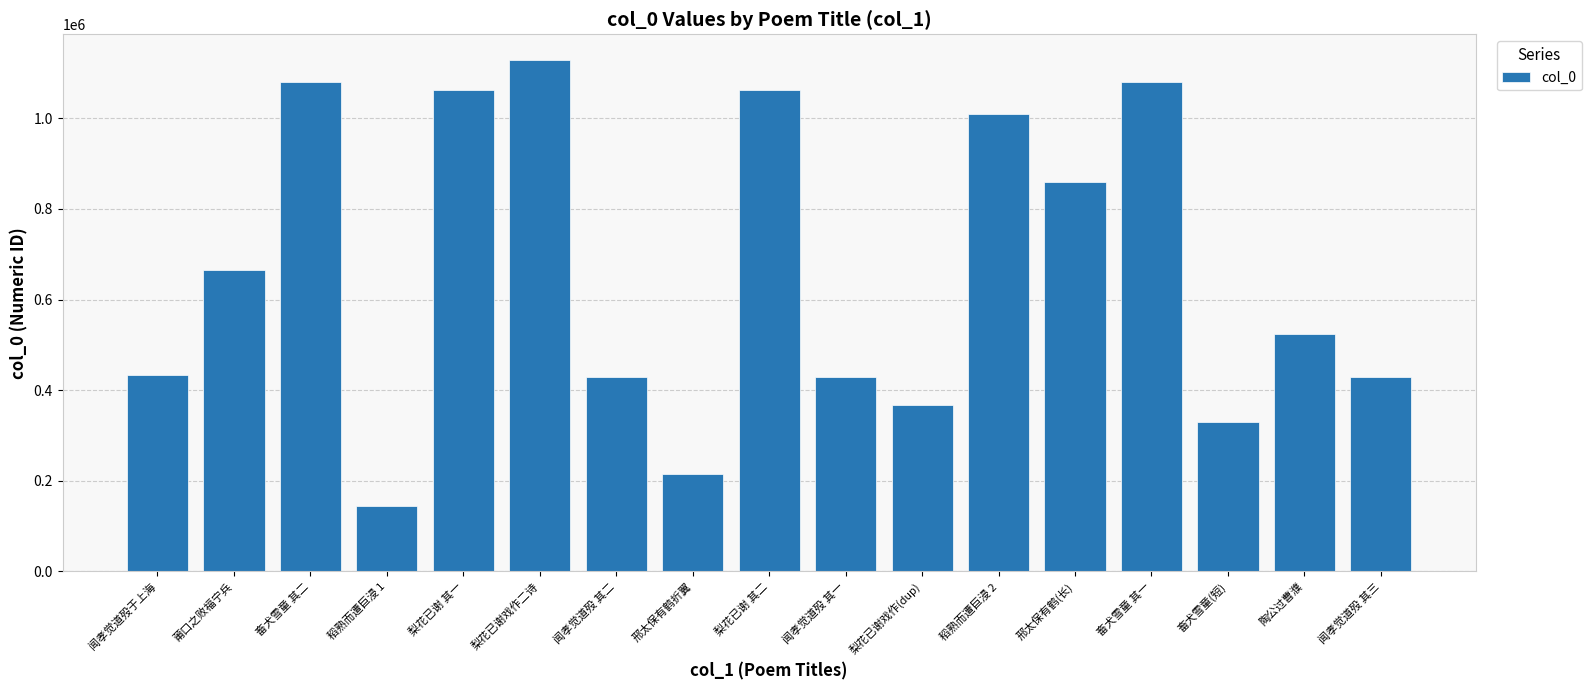

What is the change in value from 邢太保有鹤折翼 to 畜犬雪童 其一?

+865237